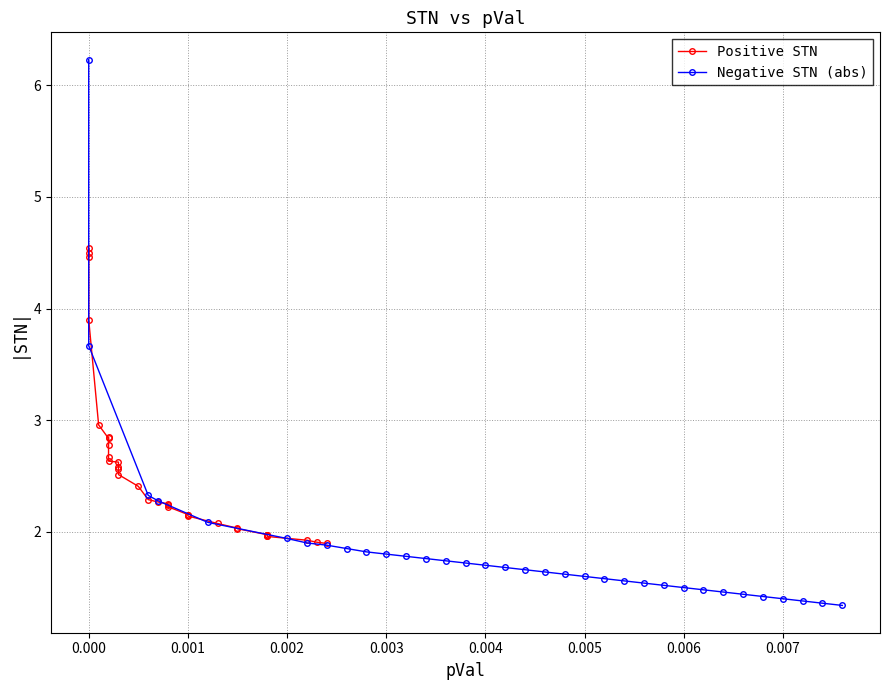

What are all the series names shown in the legend?

Positive STN, Negative STN (abs)